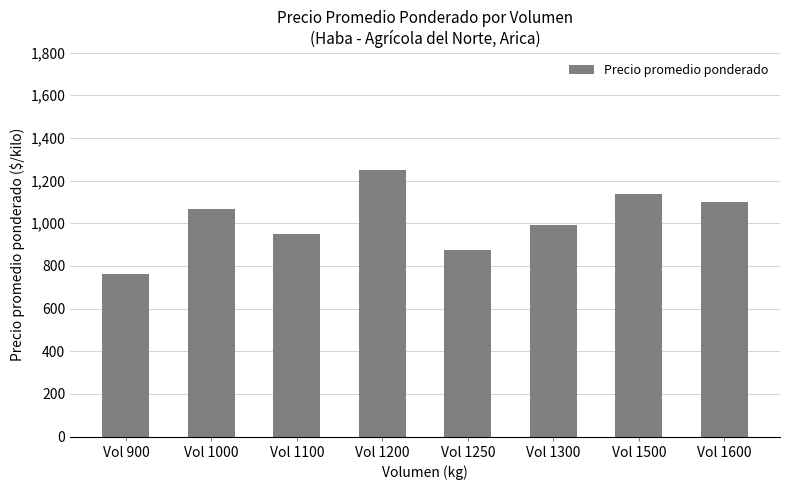

Is it true that the value at Vol 900 is 1146.0?

False